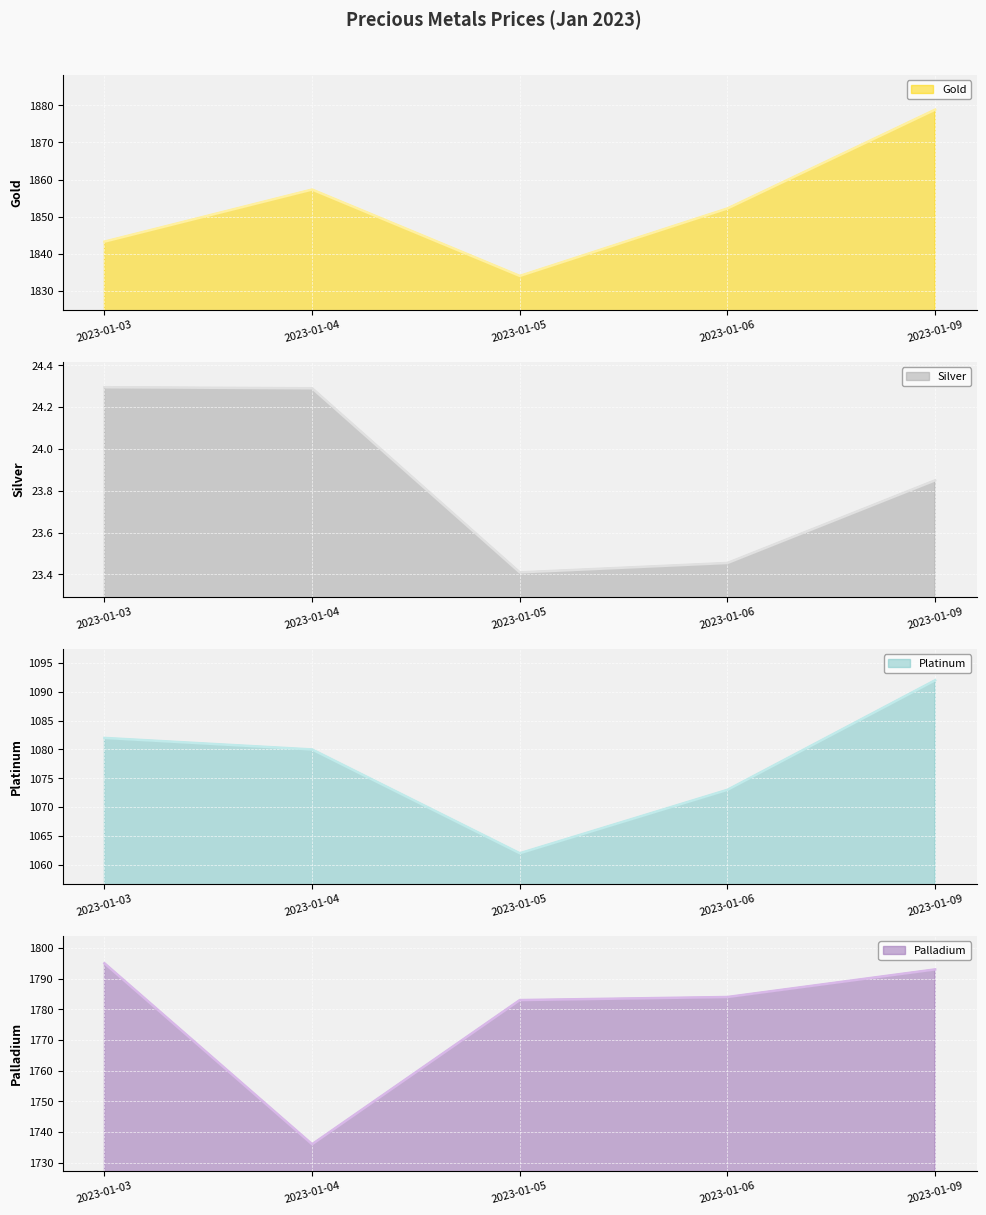

What is the difference between the Gold values at 2023-01-06 and 2023-01-04?

5.1